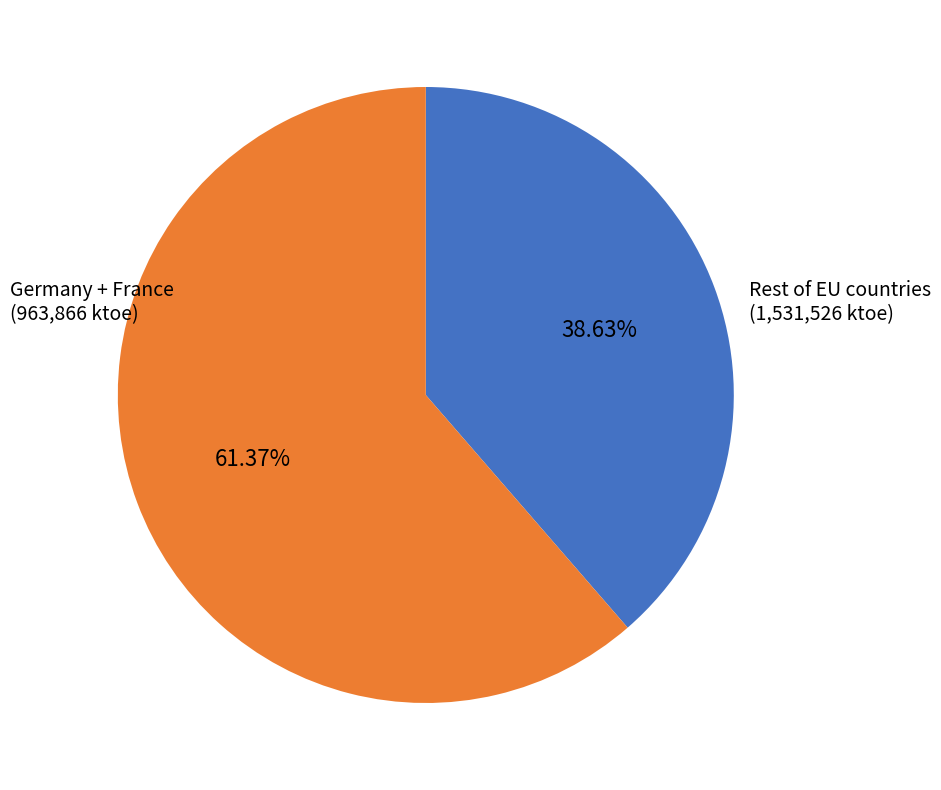

Is there a majority slice in this chart?

Yes